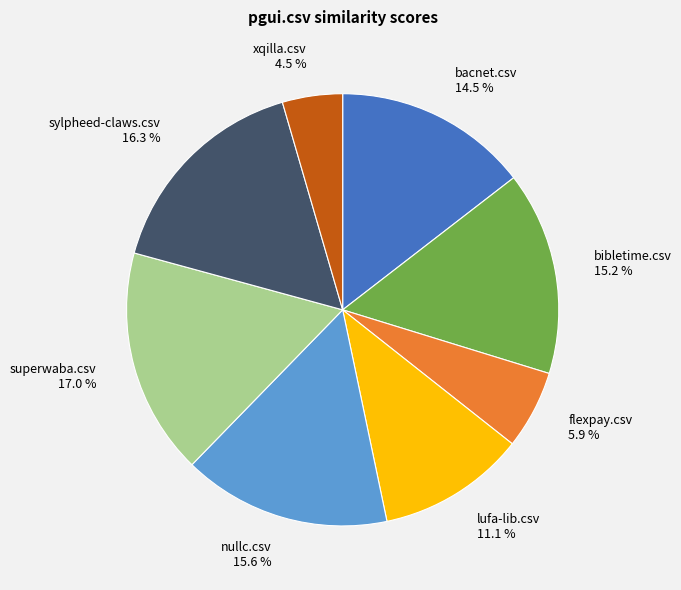

To the nearest percent, what percentage of the pie is superwaba.csv?

17%